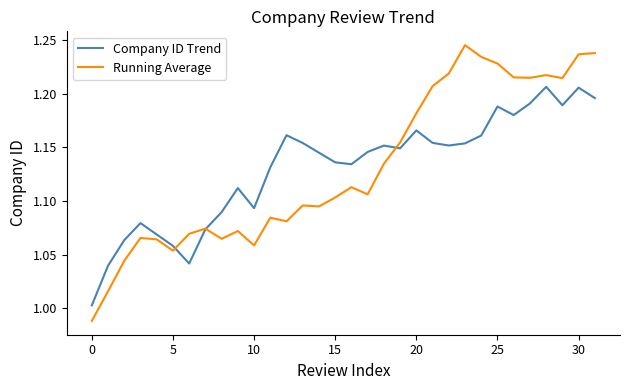

Rank the series by their maximum value, from lowest to highest.

Company ID Trend, Running Average